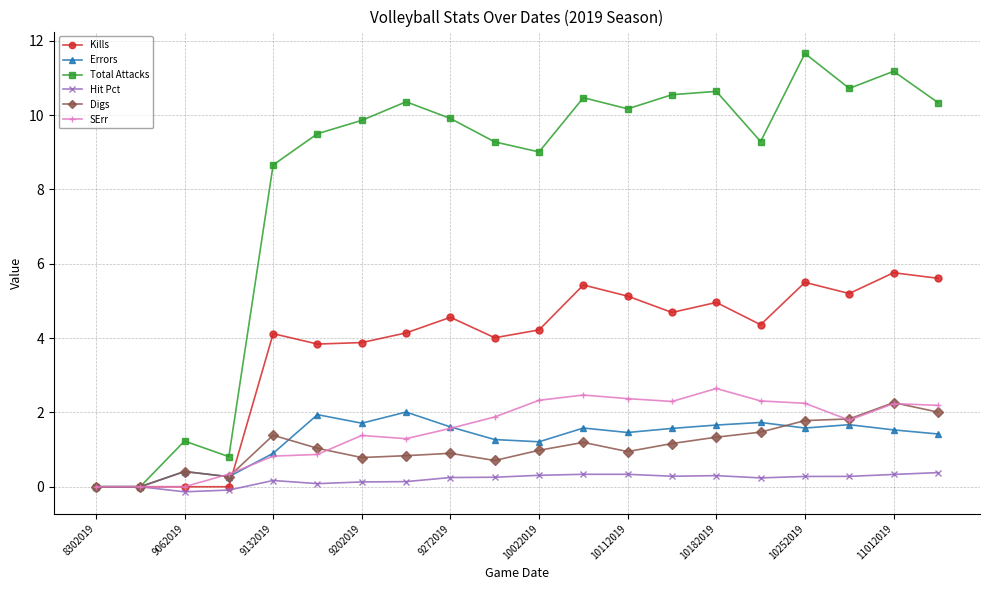

What is the greatest value displayed?

11.7